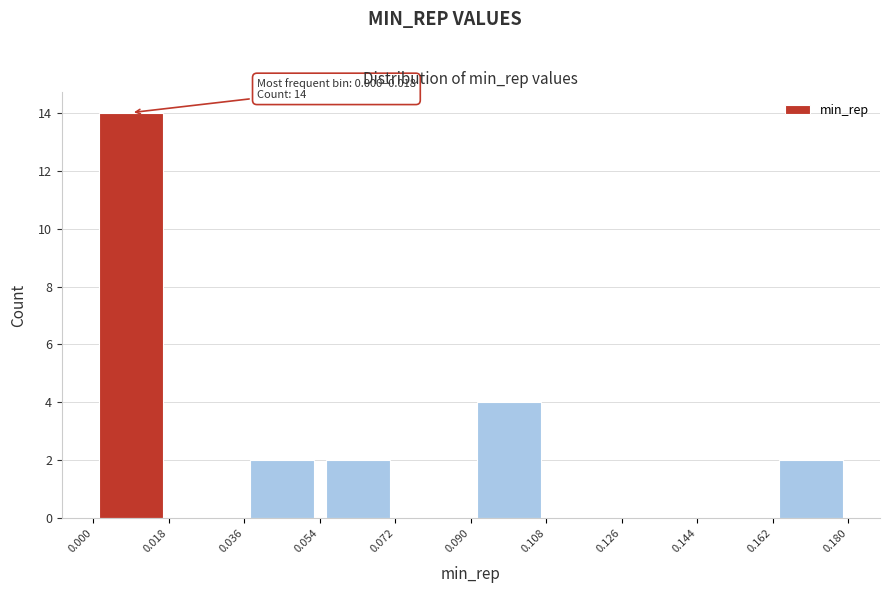

Which range on the x-axis has the tallest bar?

0.000 to 0.018